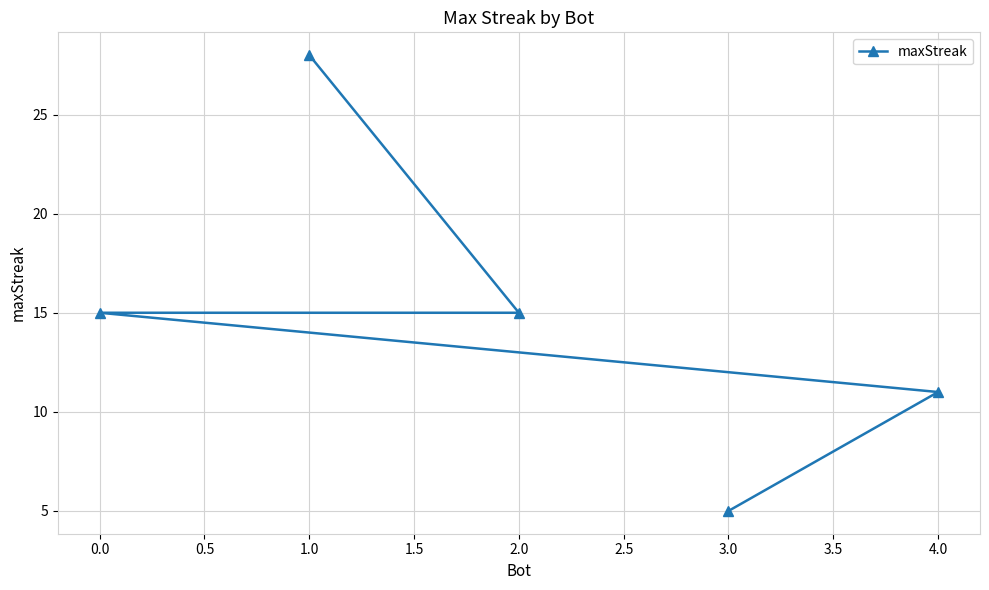

Reading right to left, list all the values displayed in this chart.

4.0=11	3.0=5	2.0=15	1.0=28	0.0=15